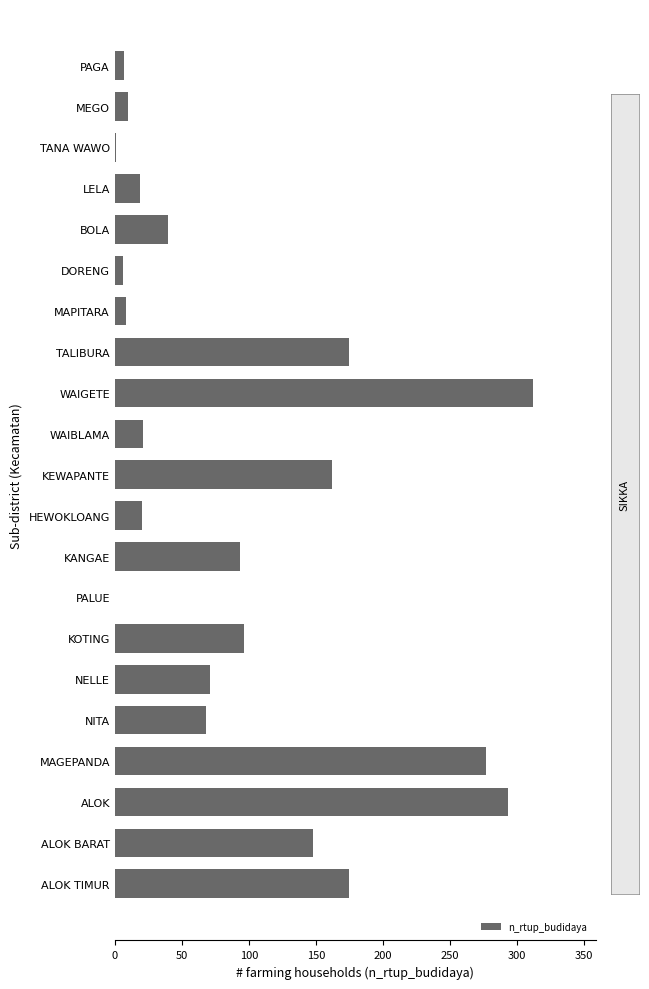

What is the greatest value displayed?

312